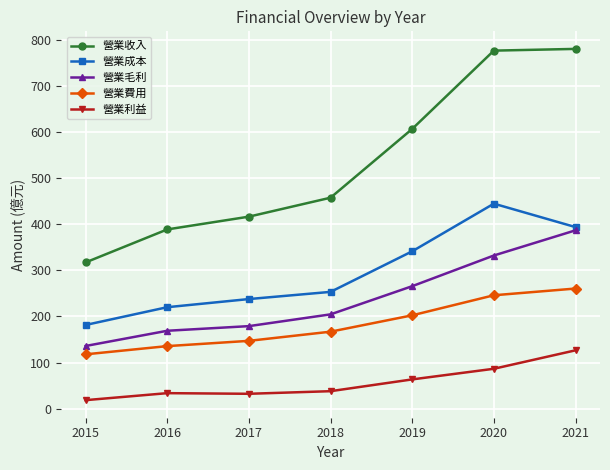

Rank the categories by 營業毛利 value from highest to lowest.

2021, 2020, 2019, 2018, 2017, 2016, 2015